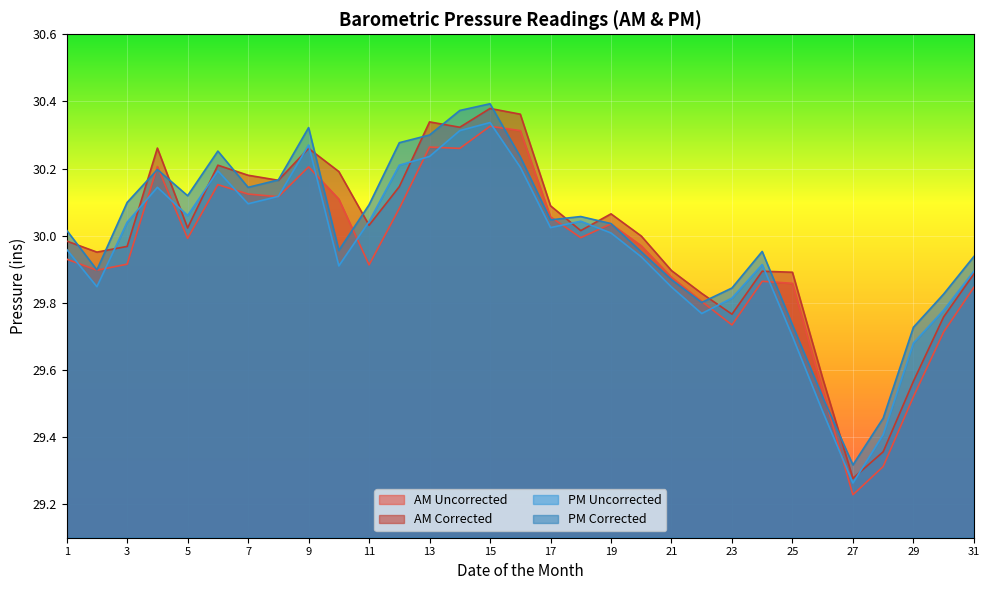

How many intersections are there between PM Uncorrected and AM Uncorrected?

16